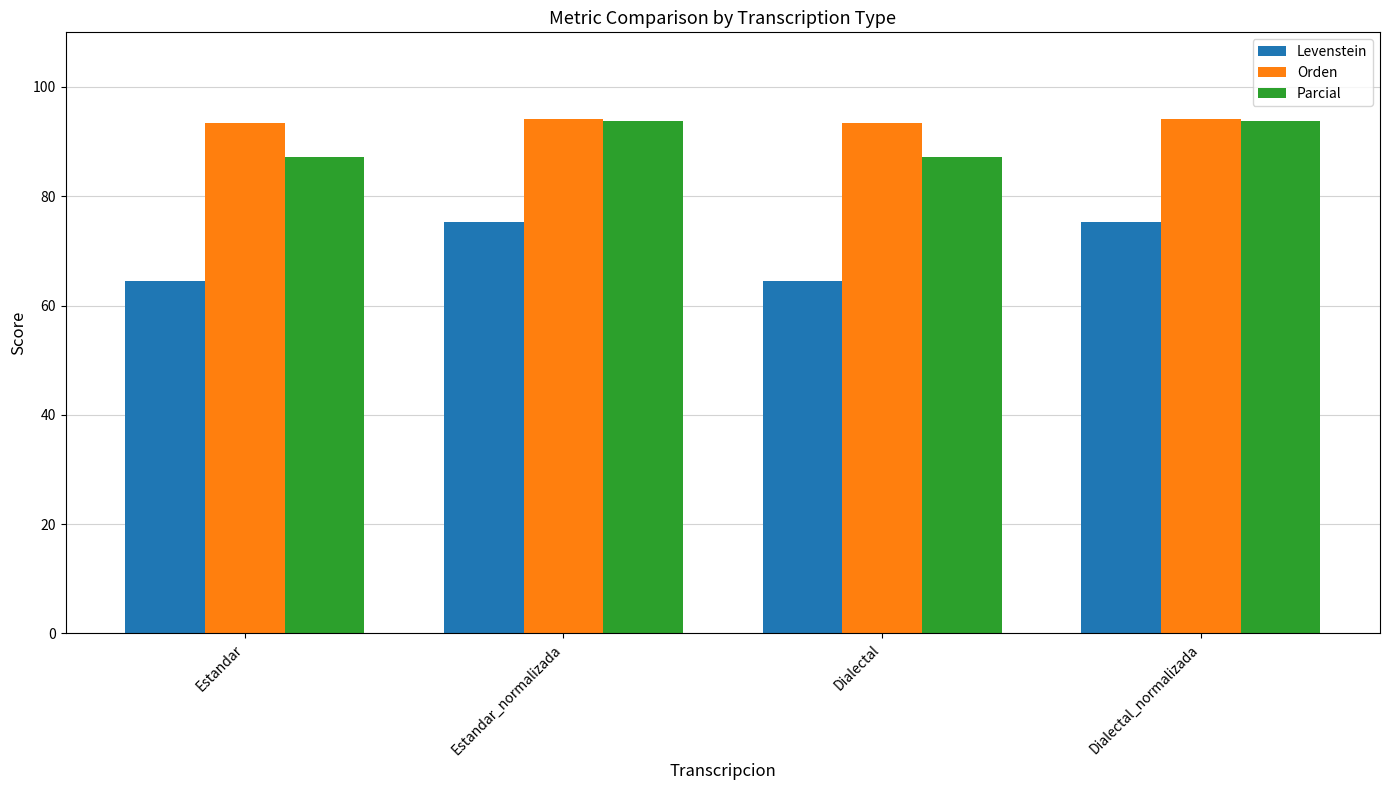

What is the difference between the maximum and second lowest values in the Levenstein series?

10.9